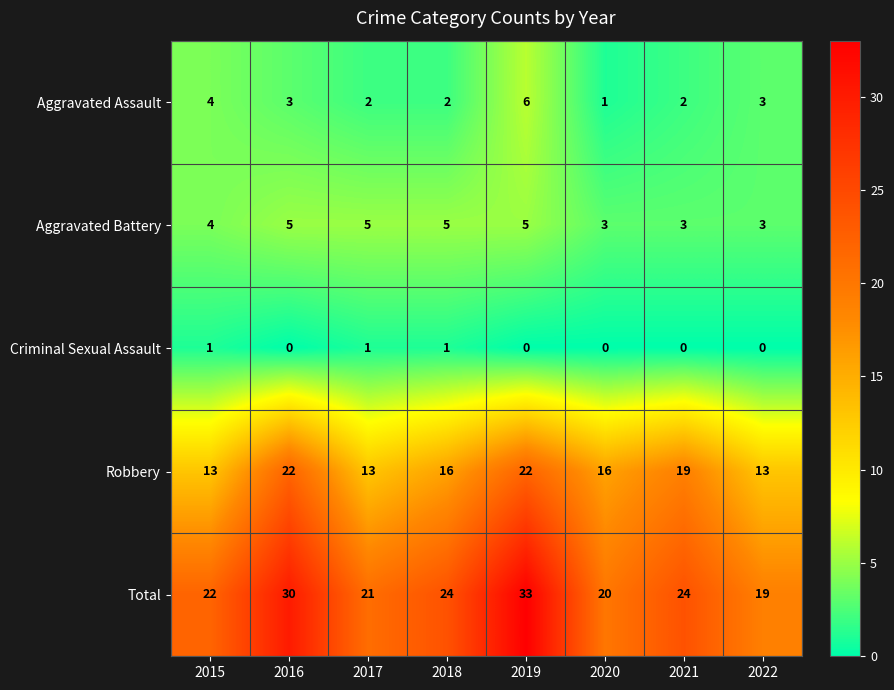

The Robbery series shows 22 at 2019. True or false?

True